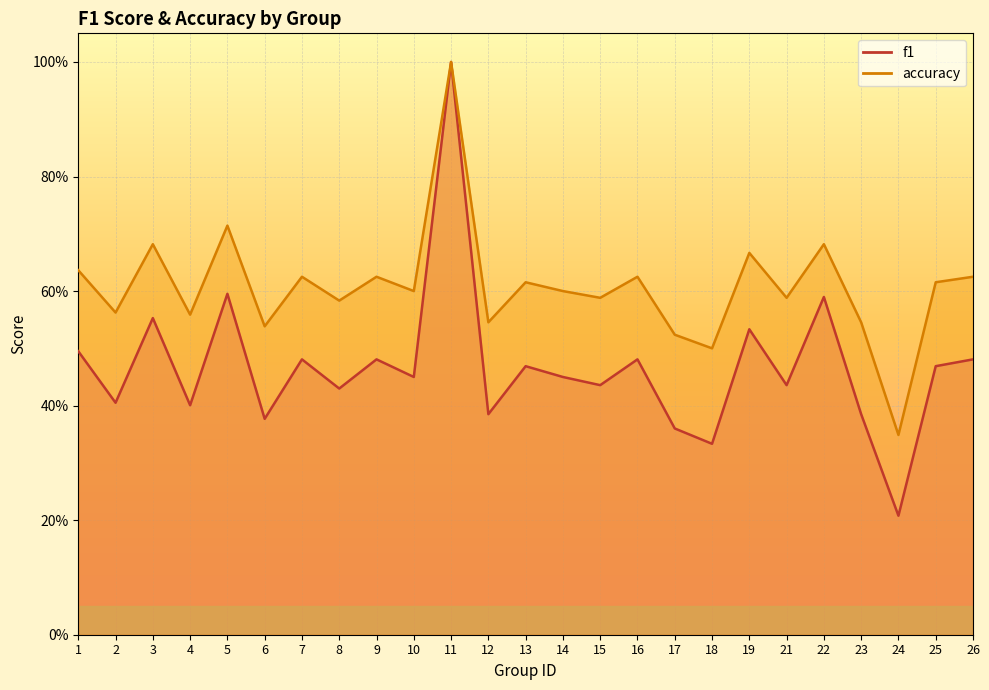

Is the value of f1 at 26 greater than the value of accuracy at 14?

No